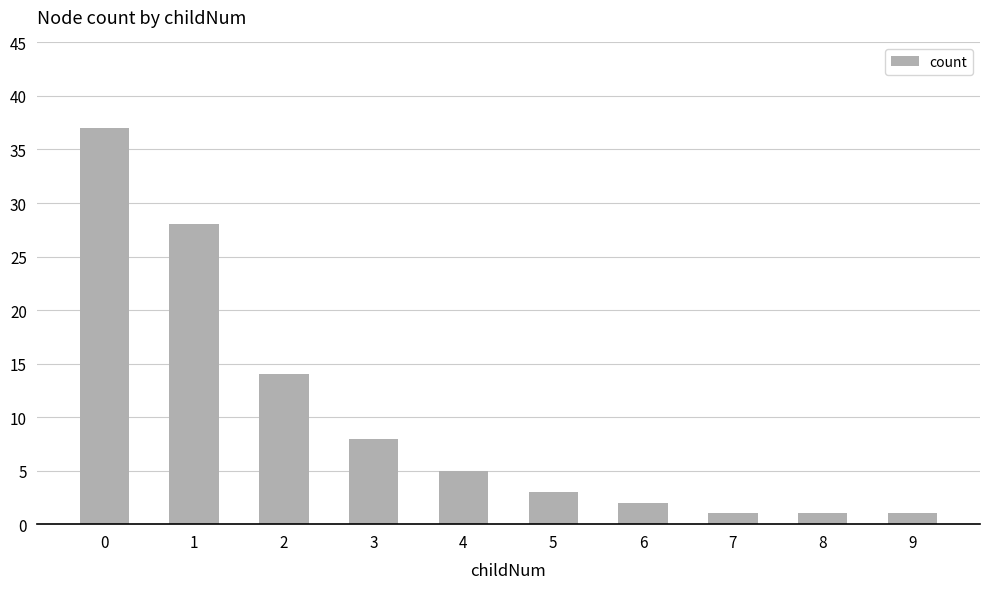

Reading left to right, list all the values displayed in this chart.

37	28	14	8	5	3	2	1	1	1